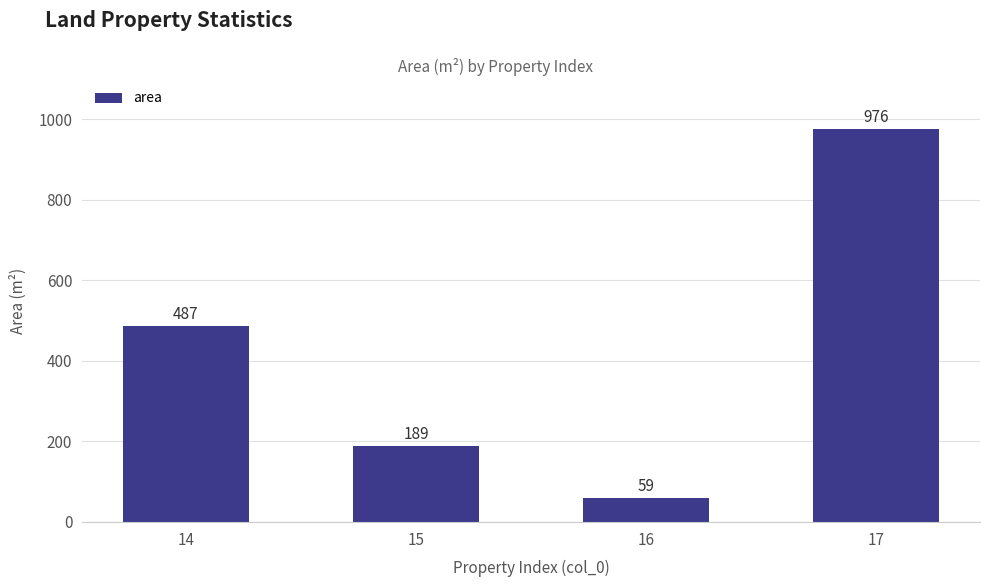

The value at 15 is 189. True or false?

True